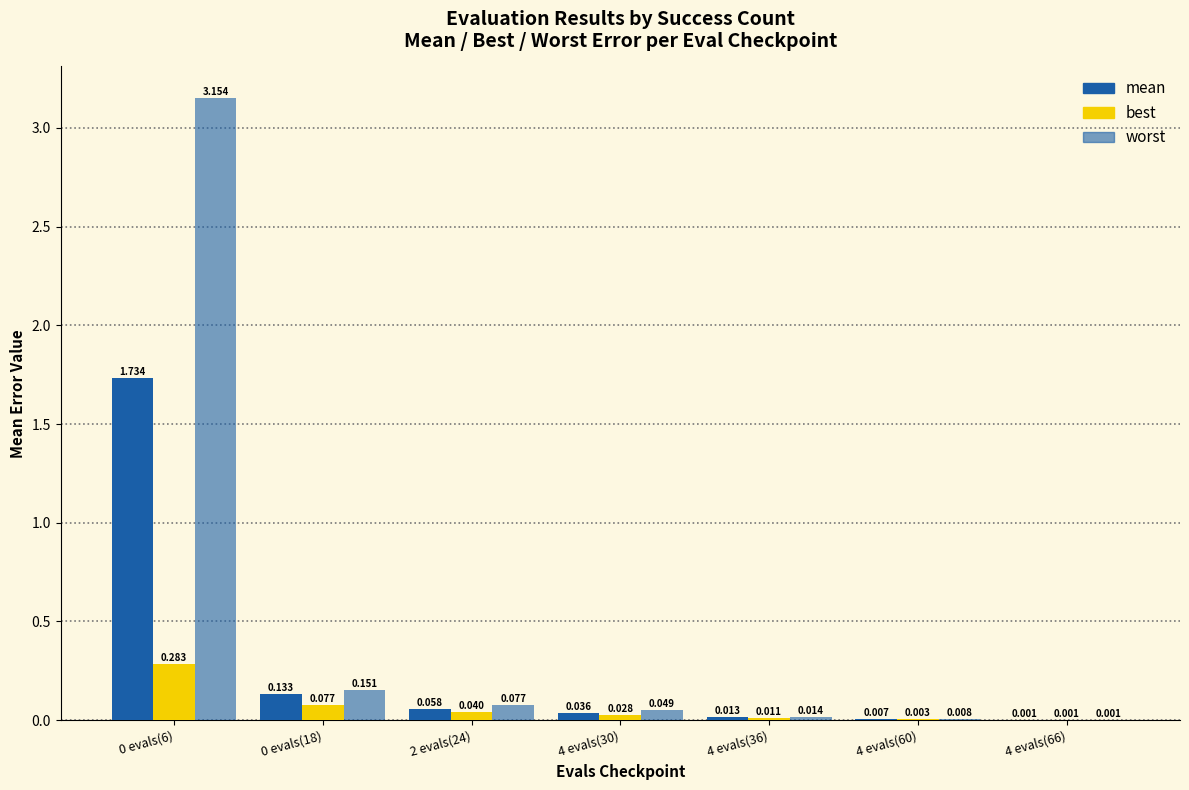

Reading right to left, extract all data points from this chart.

mean: 0.0	0.0	0.0	0.0	0.1	0.1	1.7
best: 0.0	0.0	0.0	0.0	0.0	0.1	0.3
worst: 0.0	0.0	0.0	0.0	0.1	0.2	3.2